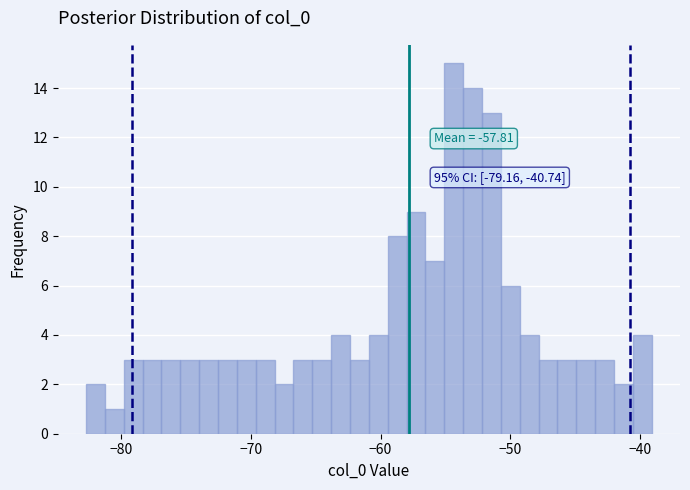

Read against the x-axis, roughly where is the centre of the tallest bar?

-54